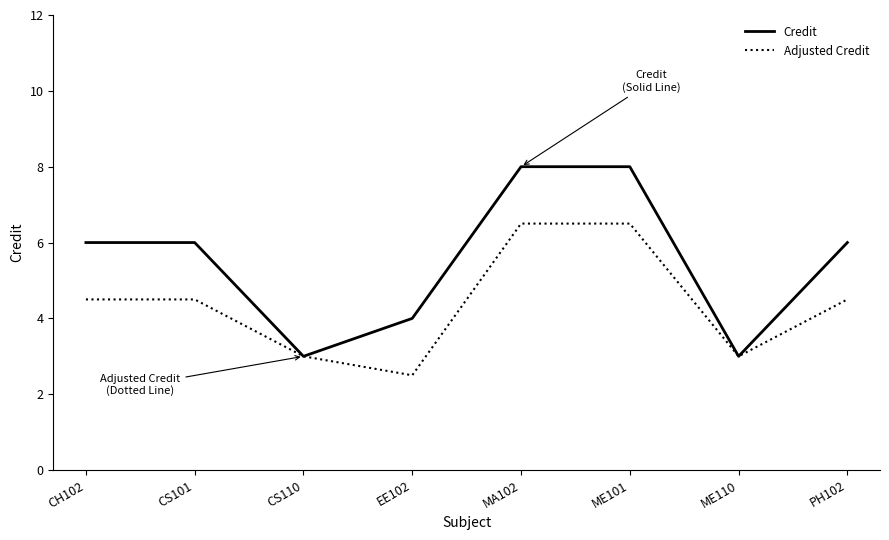

Reading left to right, what are all the values shown in this chart?

Credit: CH102=6.0	CS101=6.0	CS110=3.0	EE102=4.0	MA102=8.0	ME101=8.0	ME110=3.0	PH102=6.0
Adjusted Credit: CH102=4.5	CS101=4.5	CS110=3.0	EE102=2.5	MA102=6.5	ME101=6.5	ME110=3.0	PH102=4.5